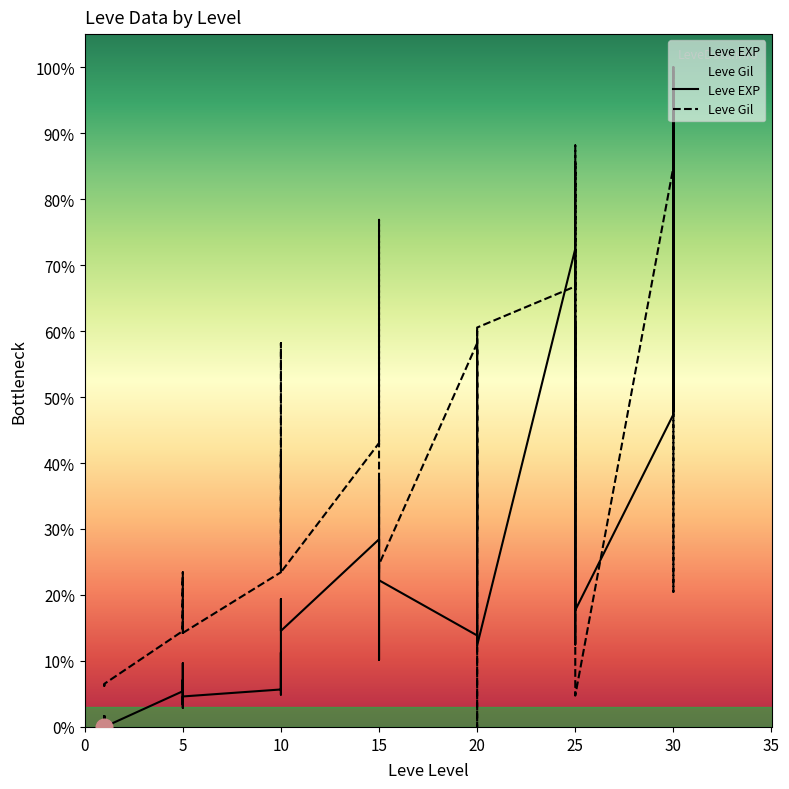

Is it true that Leve EXP equals 8.8 at 5?

False